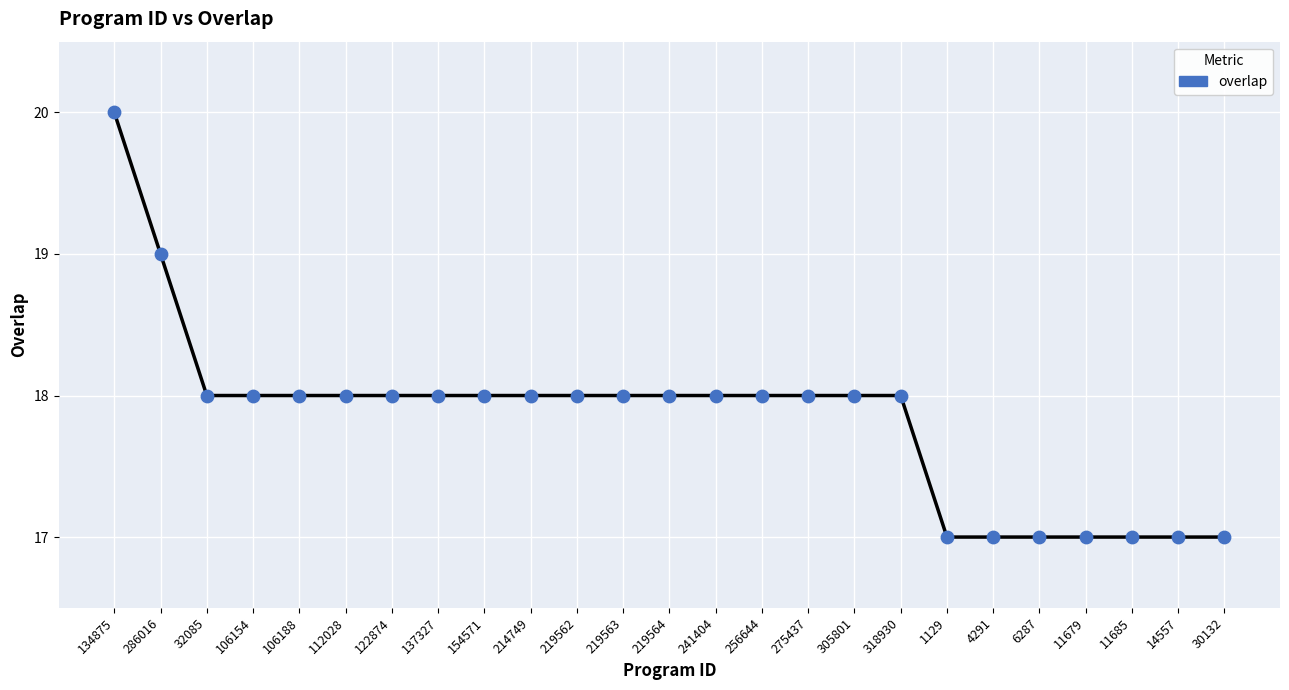

What is the change in value from 214749 to 11679?

-1